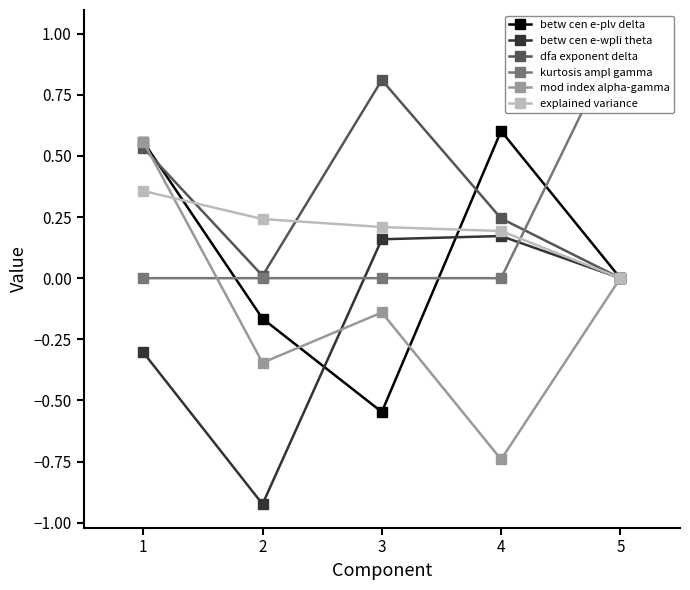

Where do kurtosis ampl gamma and dfa exponent delta first cross each other?

4 and 5